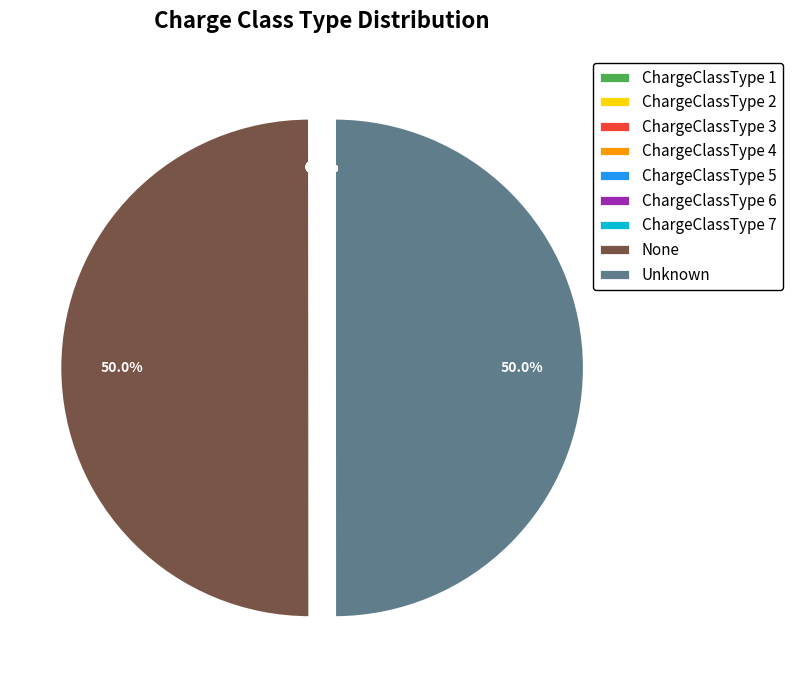

What portion of the pie excludes Unknown?

50.0%